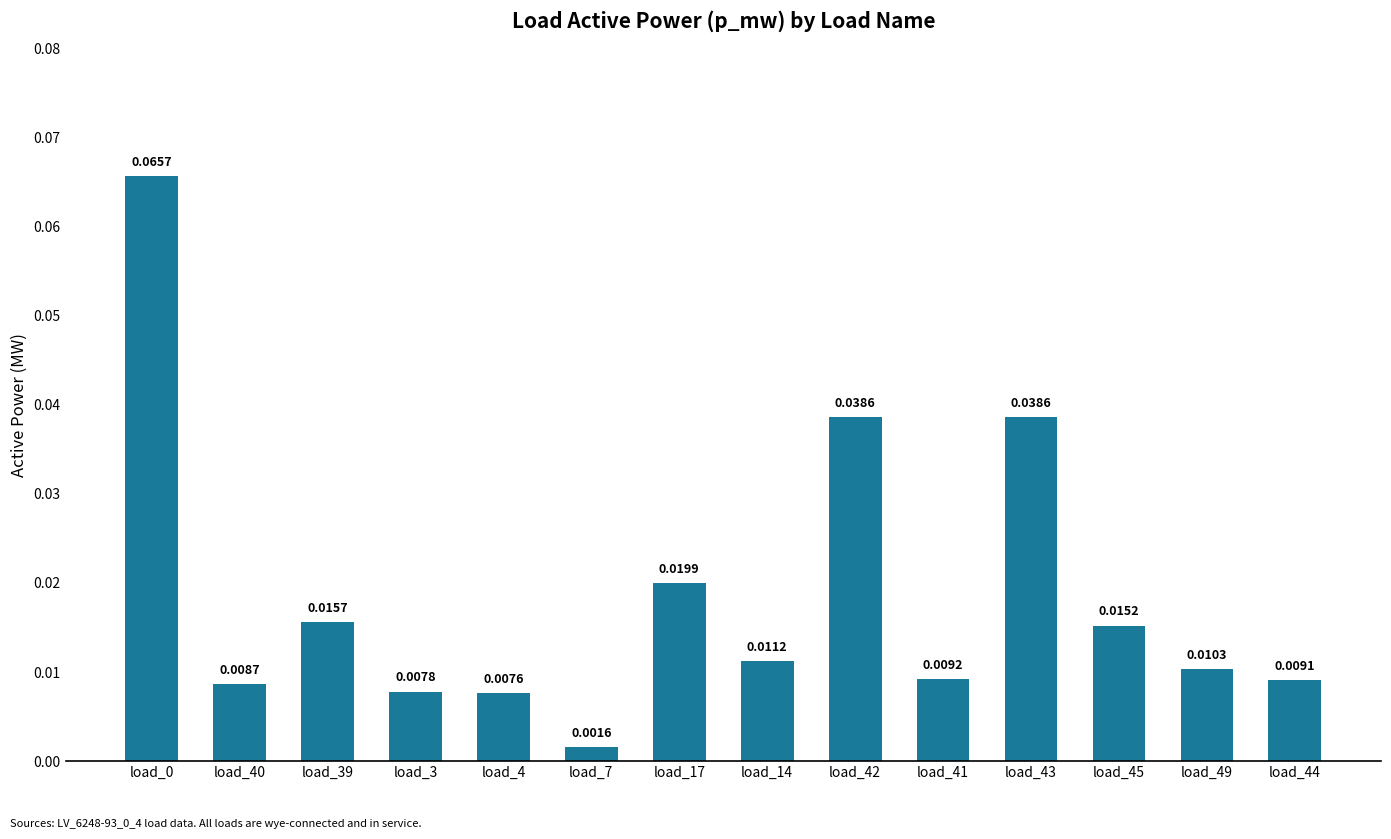

Does the chart contain any negative values?

No